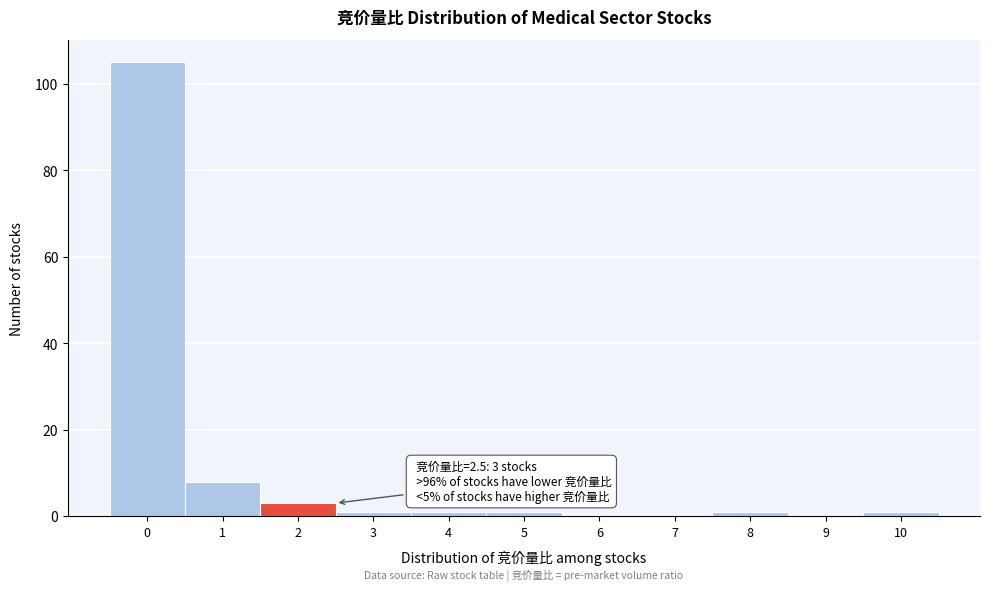

Reading left to right, what are all the values shown in this chart?

0=105	1=8	2=3	3=1	4=1	5=1	6=0	7=0	8=1	9=0	10=1